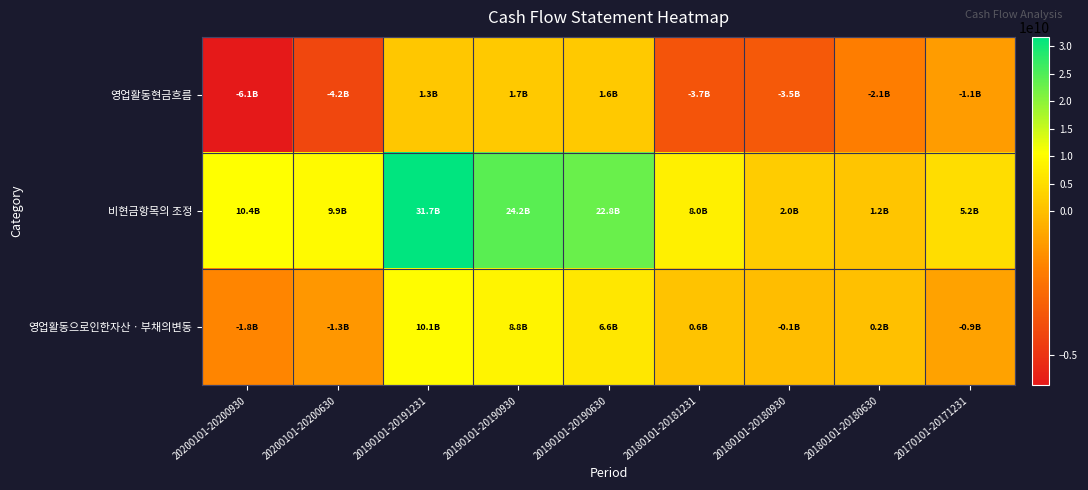

At how many categories does at least one series exceed 20403634549?

3